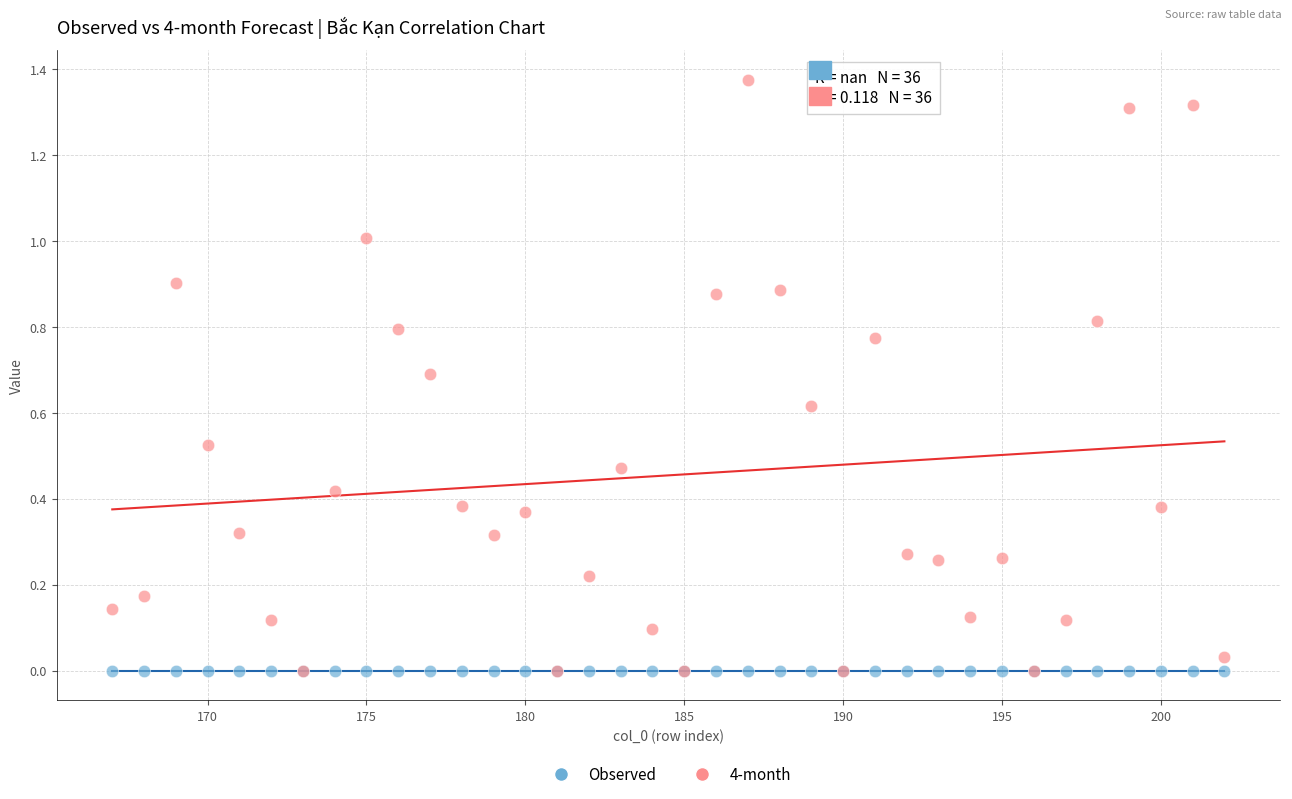

What are all the series names shown in the legend?

Observed, 4-month